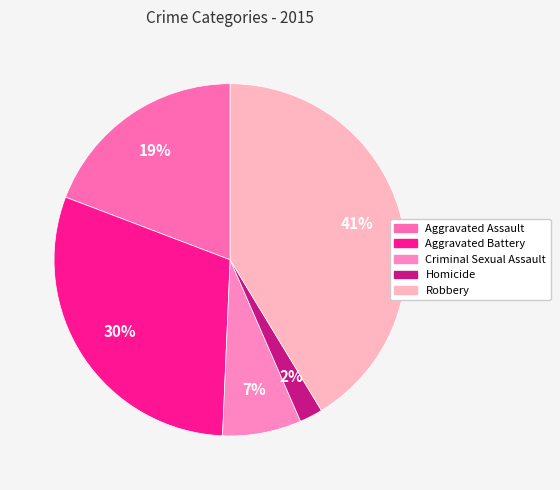

Is it true that Aggravated Battery is 30% of the pie?

True